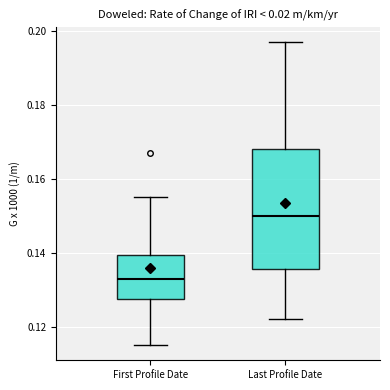

Reading left to right, transcribe this box plot: for each box, give where its median line is, the range the box spans, and where its two whiskers end, as read against the y-axis. The values are not printed on the chart, so give them approximately, as read against the axis.

First Profile Date: median 0.134, box 0.128 to 0.140, whiskers 0.116 to 0.156
Last Profile Date: median 0.150, box 0.136 to 0.168, whiskers 0.122 to 0.198